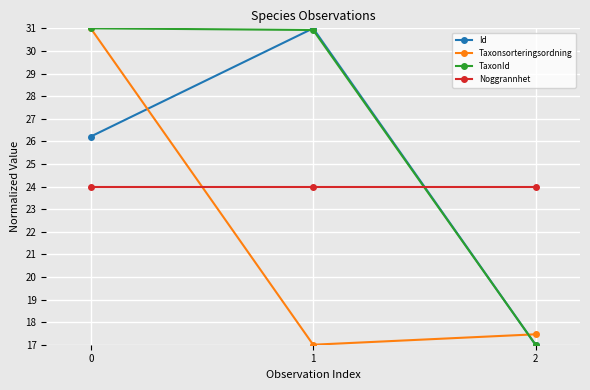

Is it true that Noggrannhet equals 24.0 at 1?

True